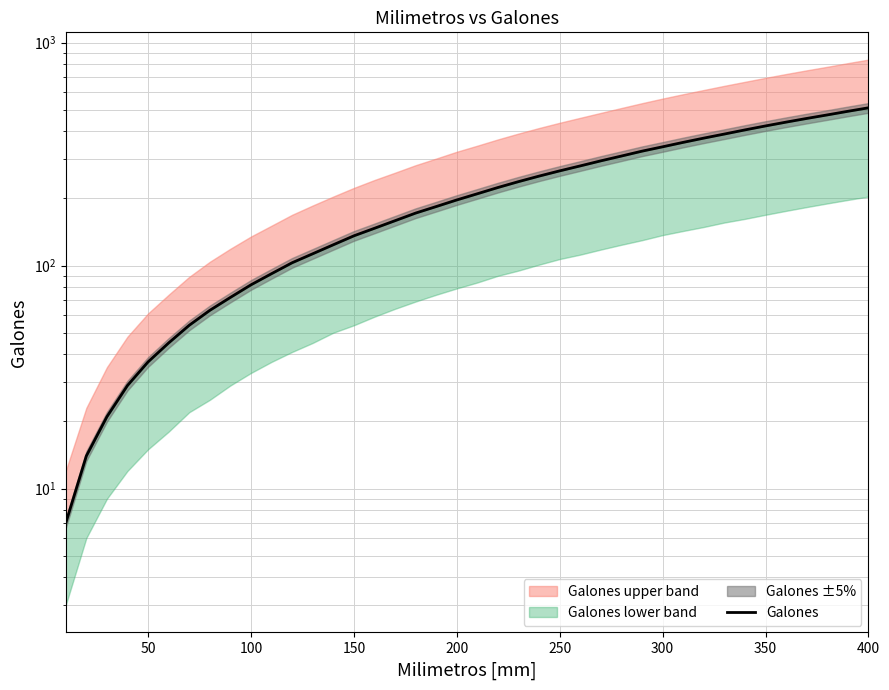

True or false: the data shows 150 at 12.

False